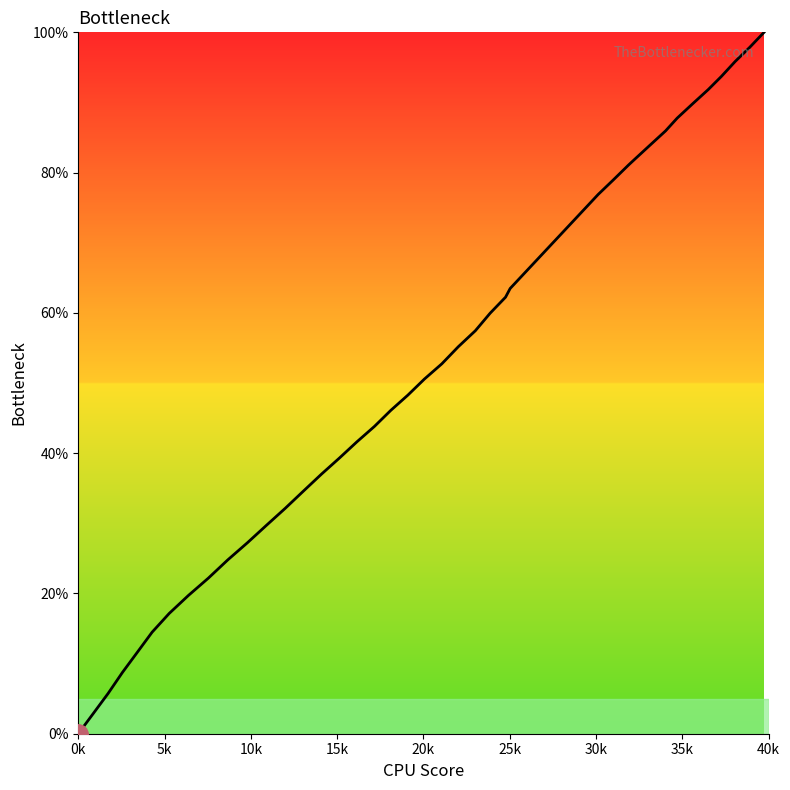

What is the difference between the second highest and minimum values?

97.9